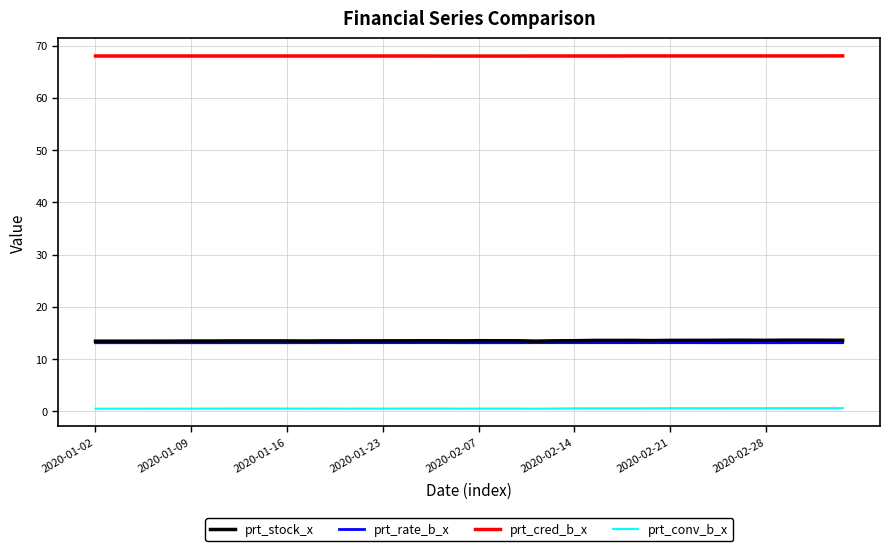

What is the greatest value displayed?

68.0